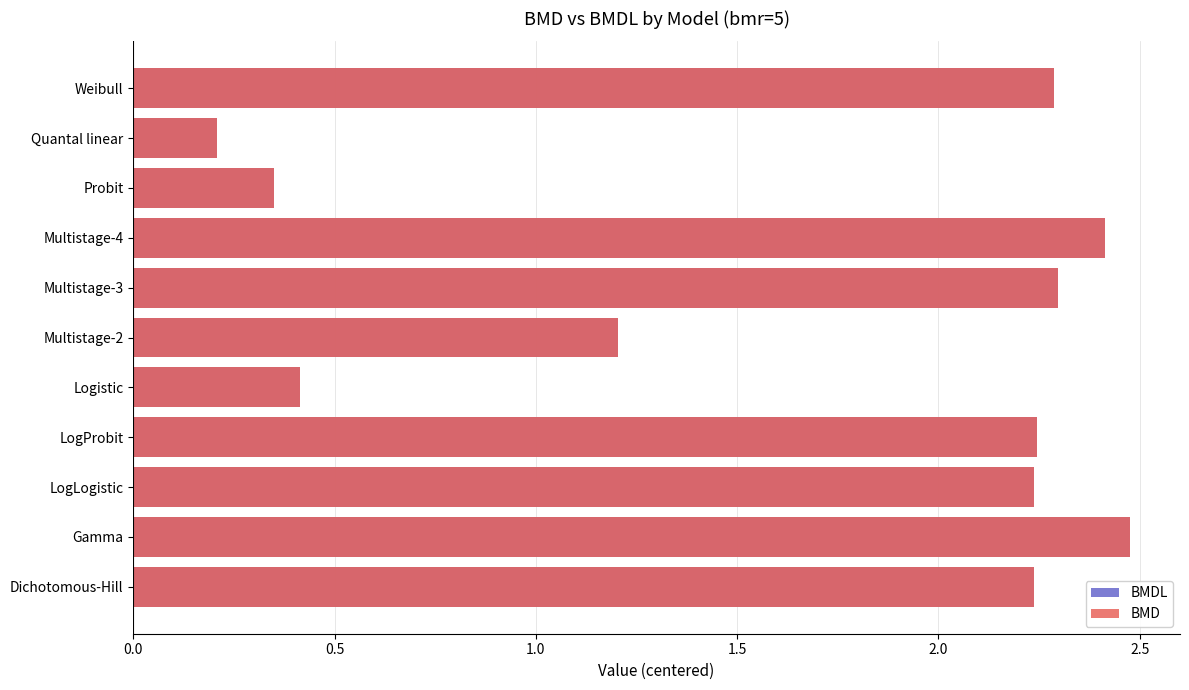

Is it true that BMD equals 2.5 at Gamma?

True